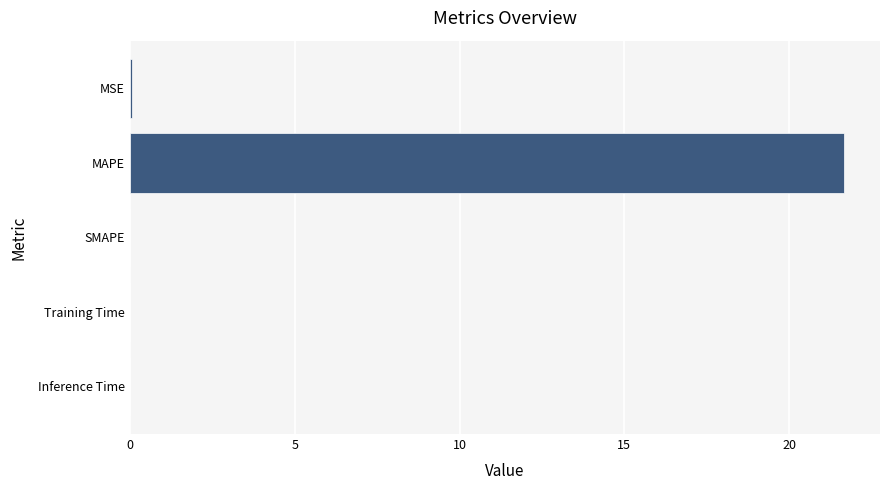

Is it true that the value at Training Time is 0.0?

True